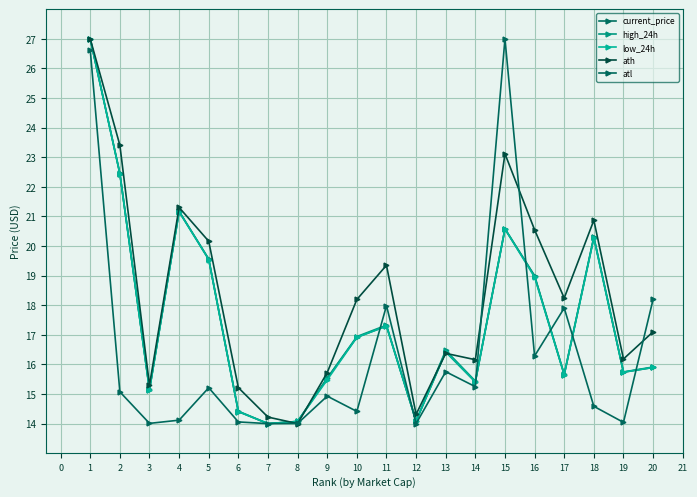

What is the value of the low_24h point at the 10th from the left?

16.9